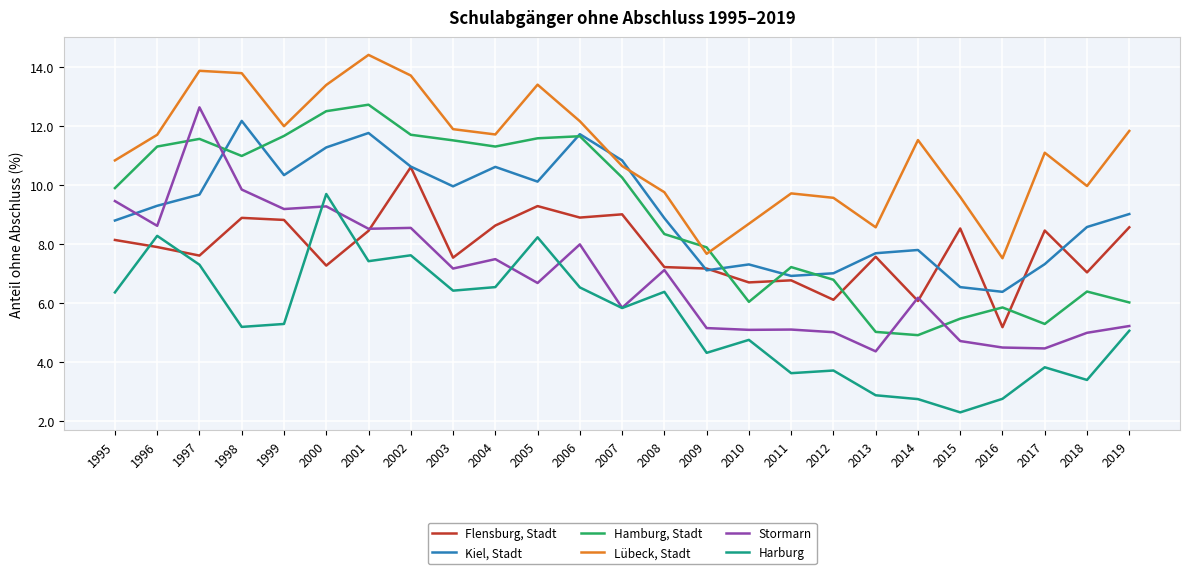

True or false: Lübeck, Stadt has a value of 18.3 at 1997.

False